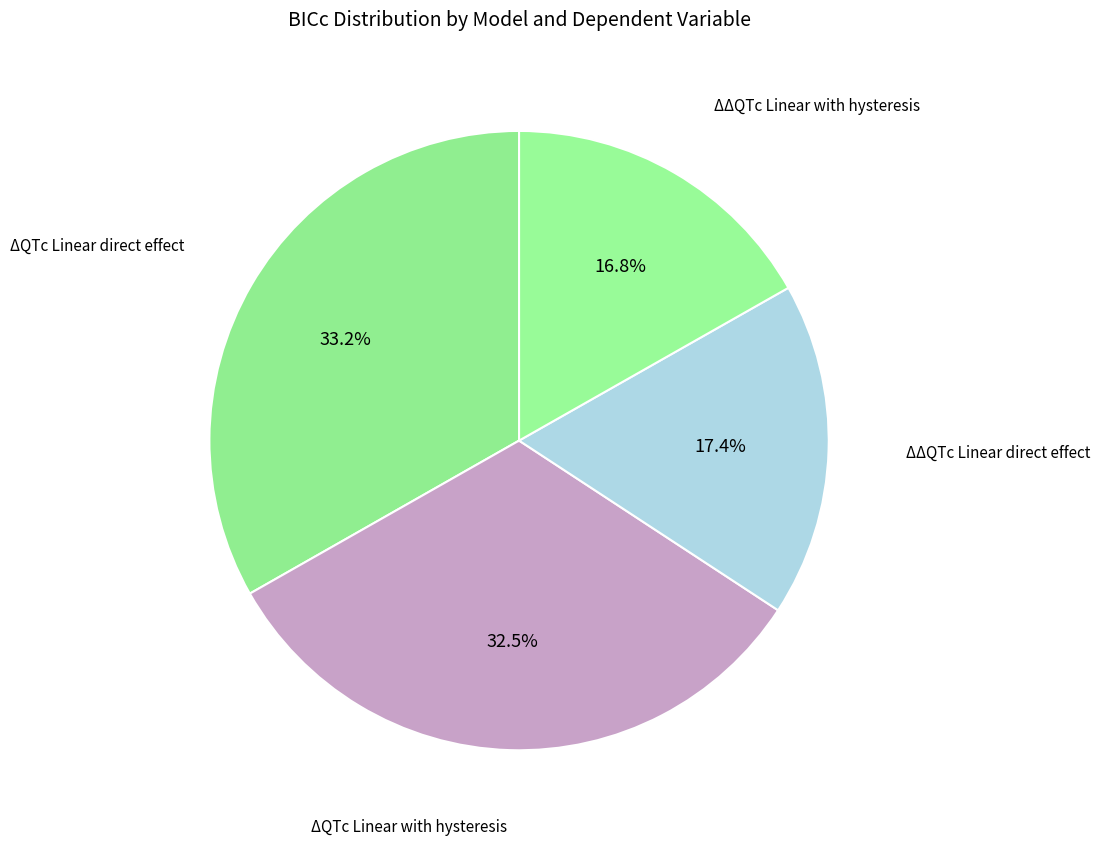

How many slices are in this pie chart?

4